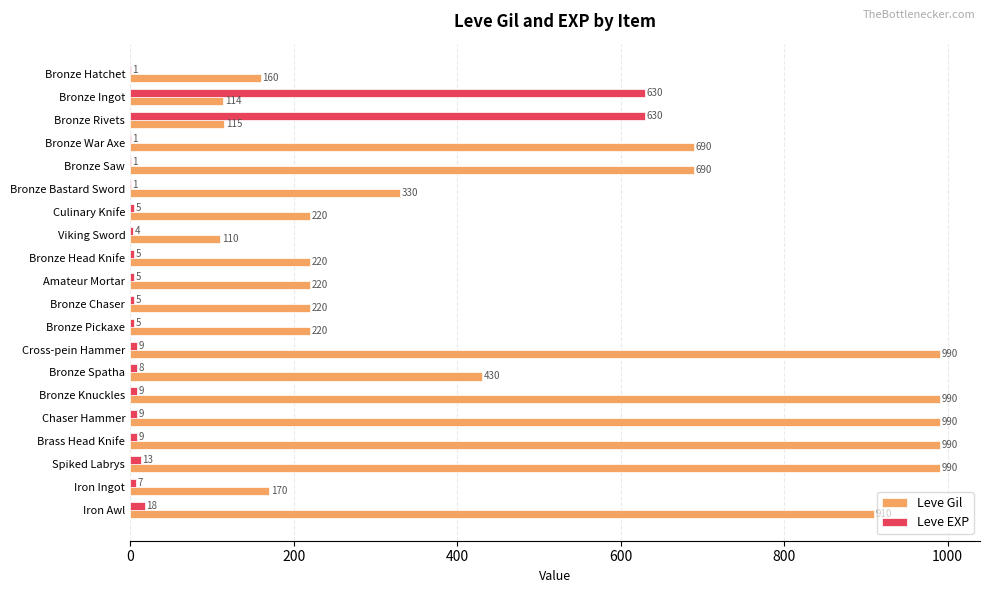

How many series are shown in this chart?

2